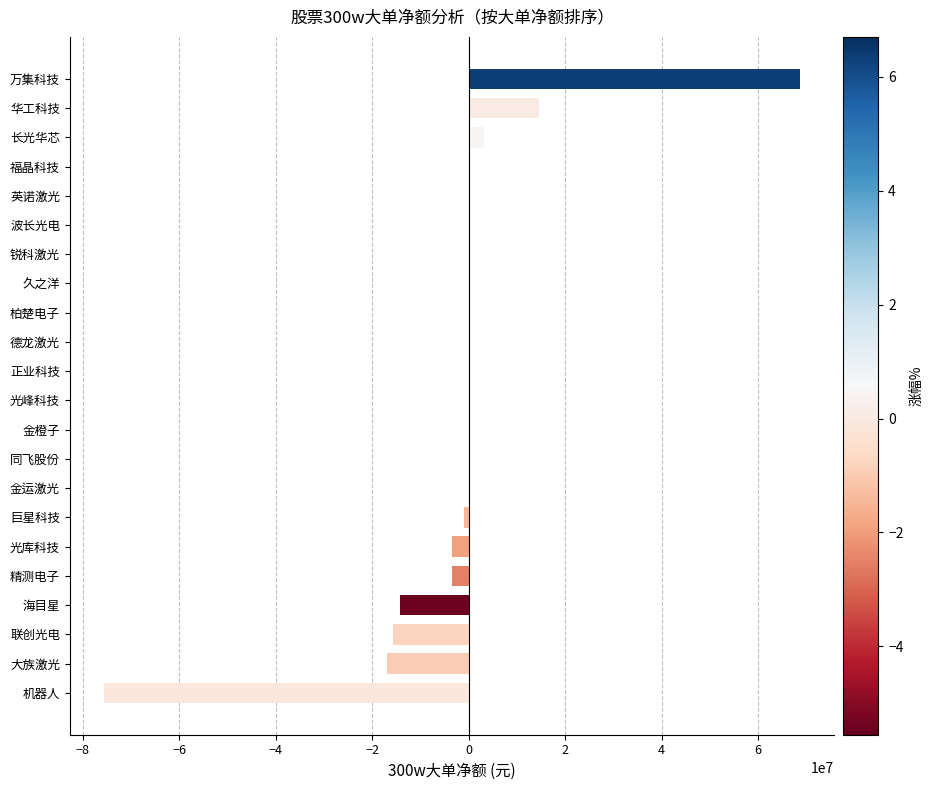

What is the sum of all values?

-43801174